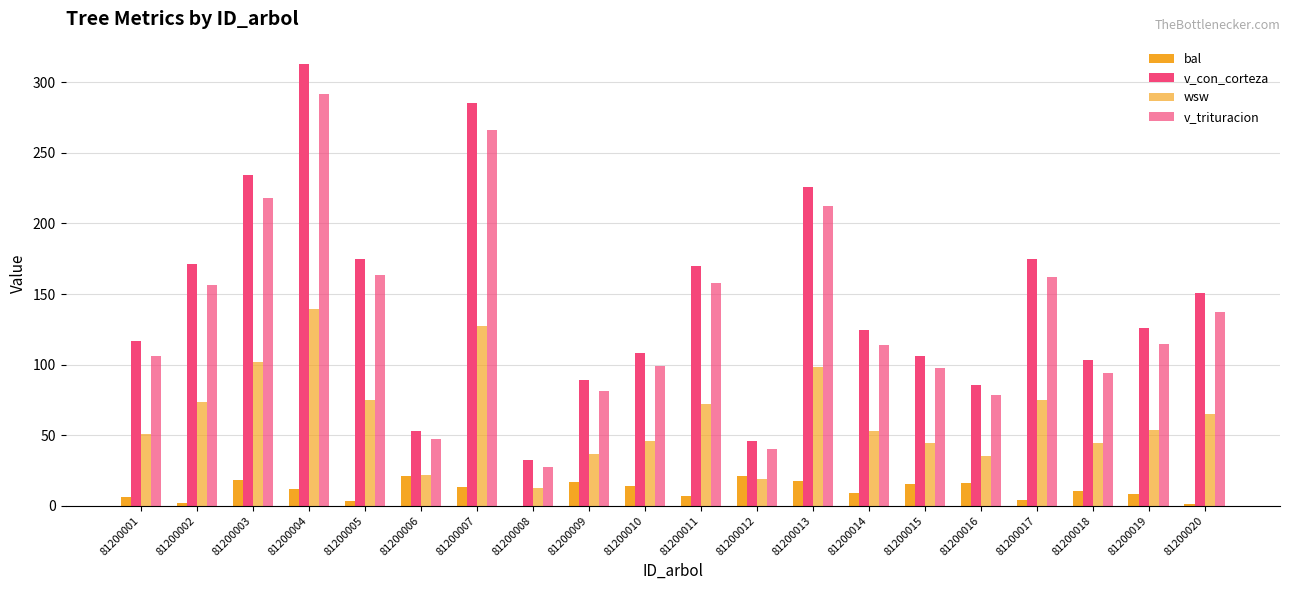

What is the value of the v_trituracion bar at the 10th from the left?

99.0